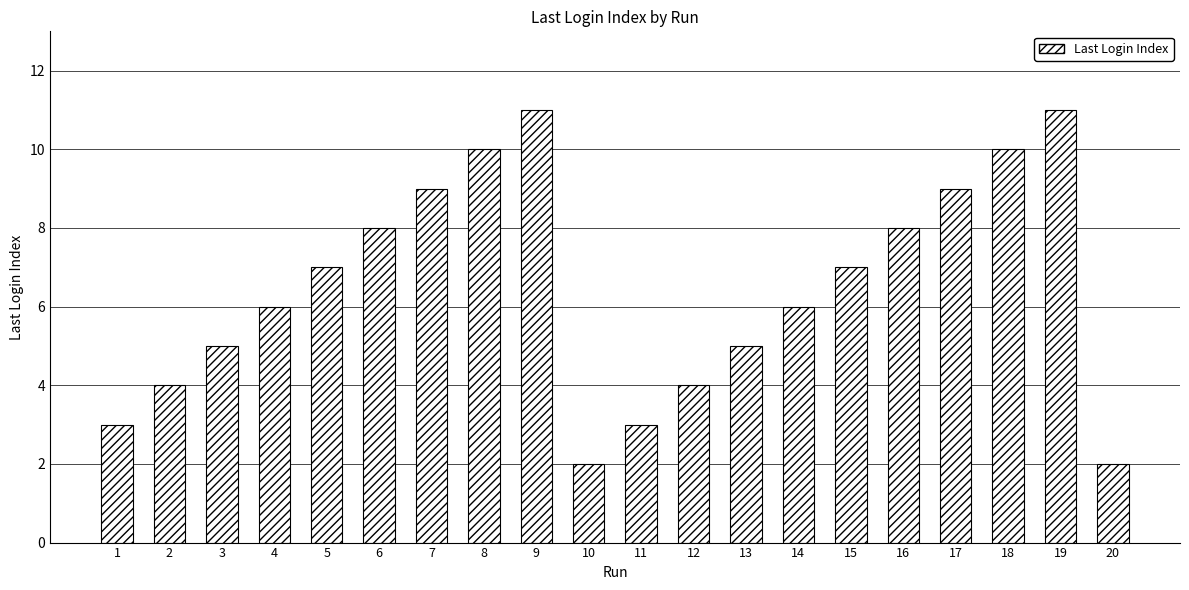

What is the change in value from 6 to 13?

-3